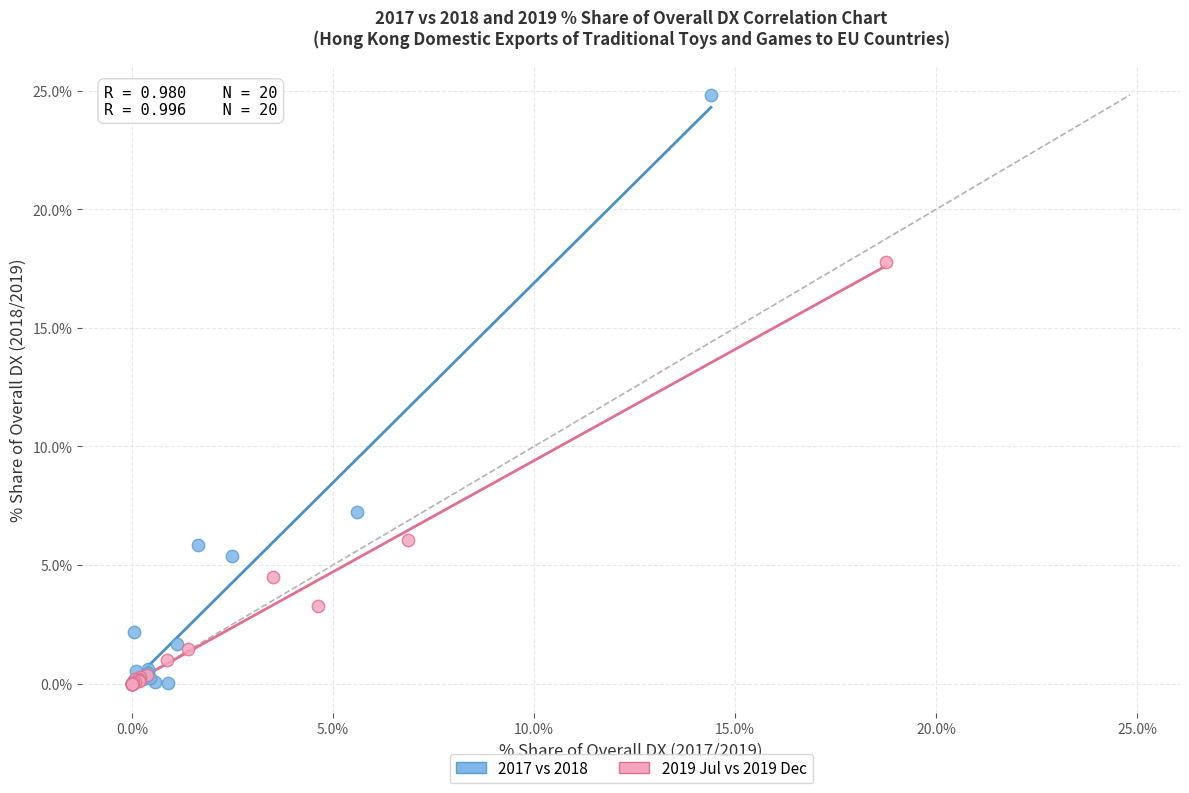

What are all the series names shown in the legend?

2017 vs 2018, 2019 Jul vs 2019 Dec